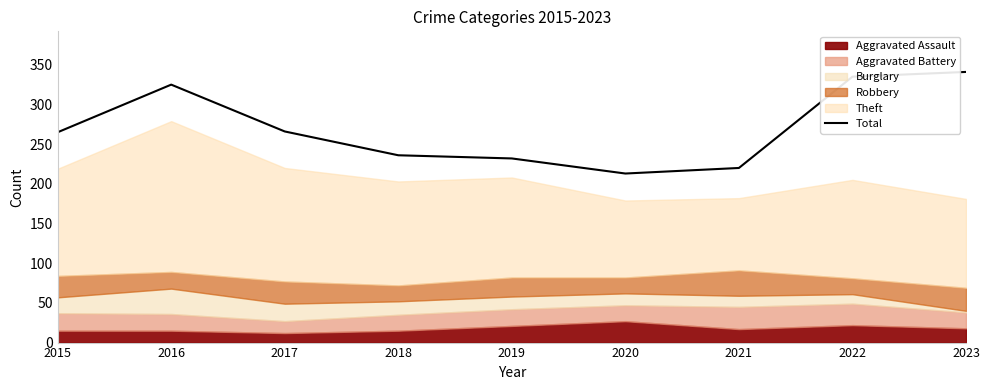

Reading left to right, extract all data points from this chart.

265	325	266	236	232	213	220	335	341